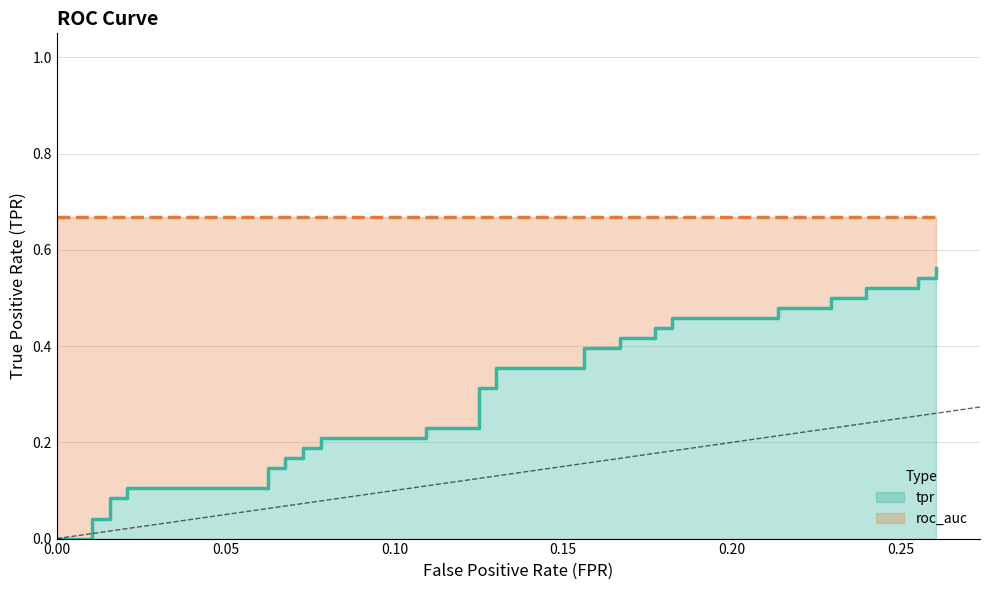

What is the difference between the maximum and minimum values?

0.6